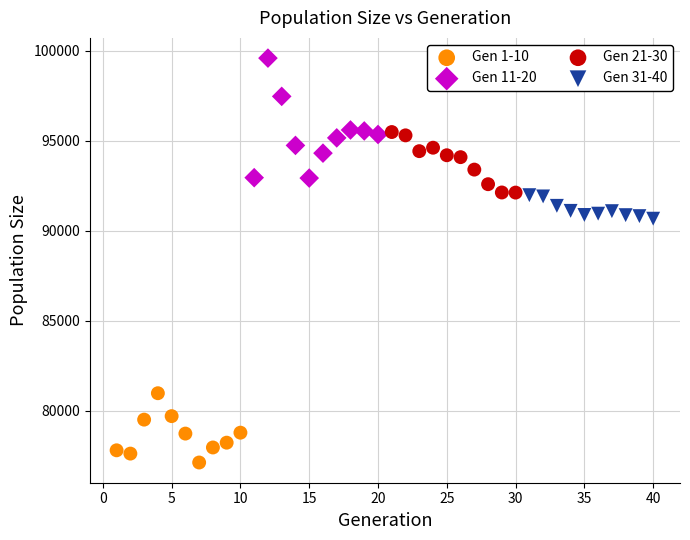

Which series reaches the maximum Y coordinate?

Gen 11-20